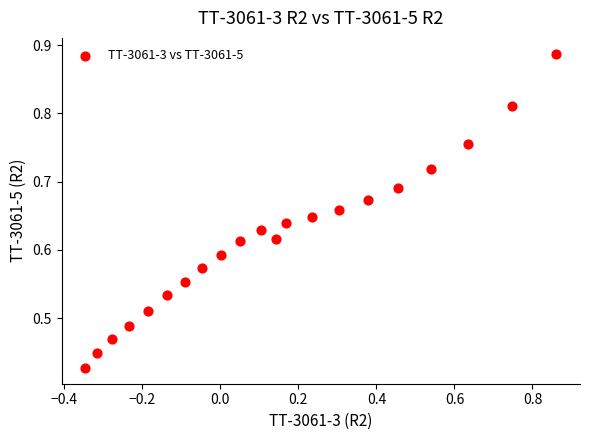

What is the range of X values (max minus min)?

1.2